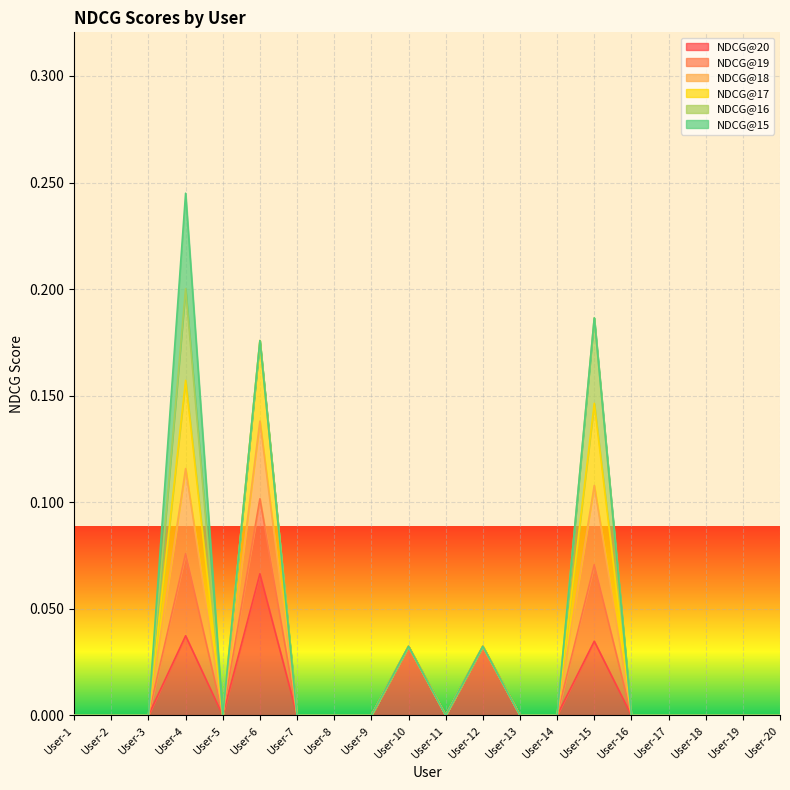

At which category does NDCG@20 reach its first local valley?

User-5